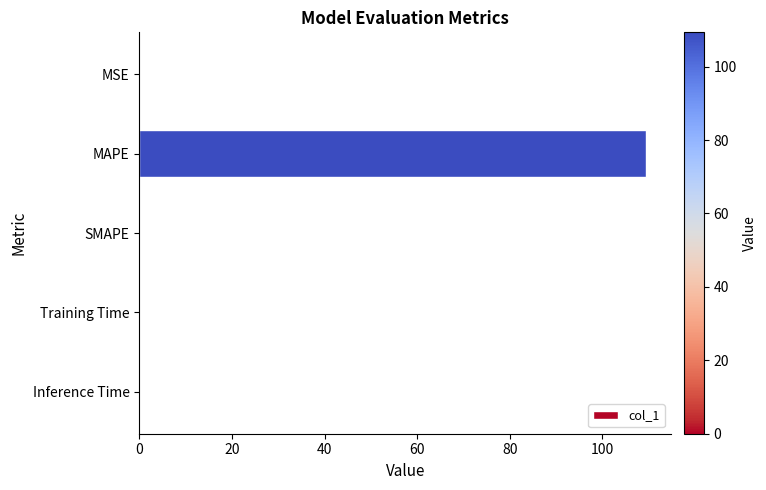

What is the sum of all values?

109.4